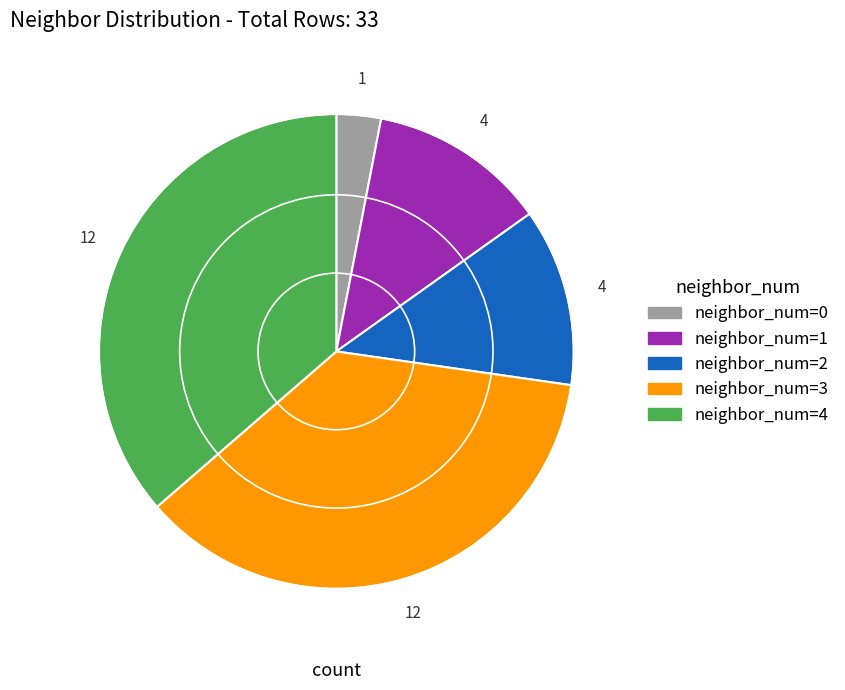

Is there any slice that represents more than half of the pie?

No